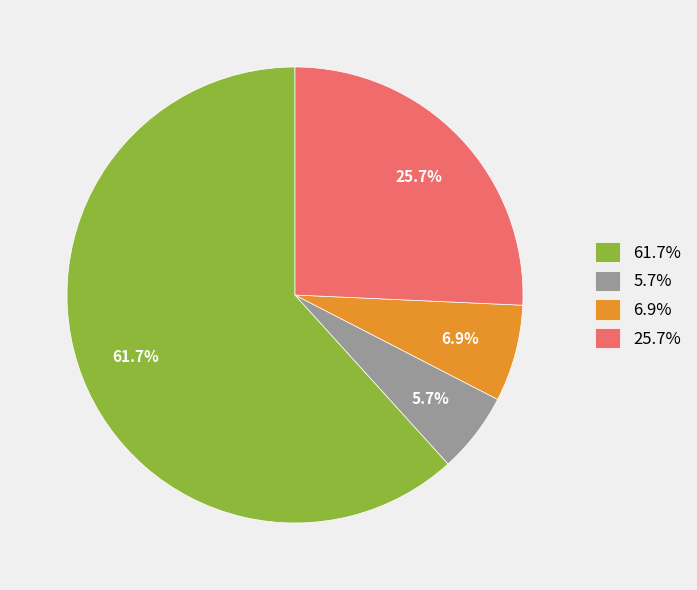

What is the total percentage of 6.9% and 5.7%?

12.6%